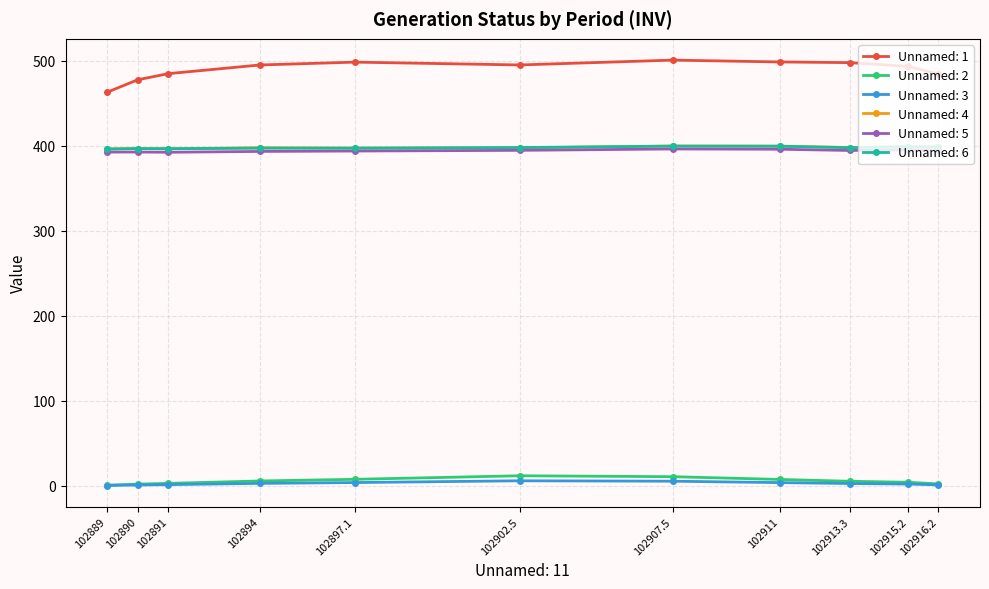

What is the maximum value shown in the chart?

501.0